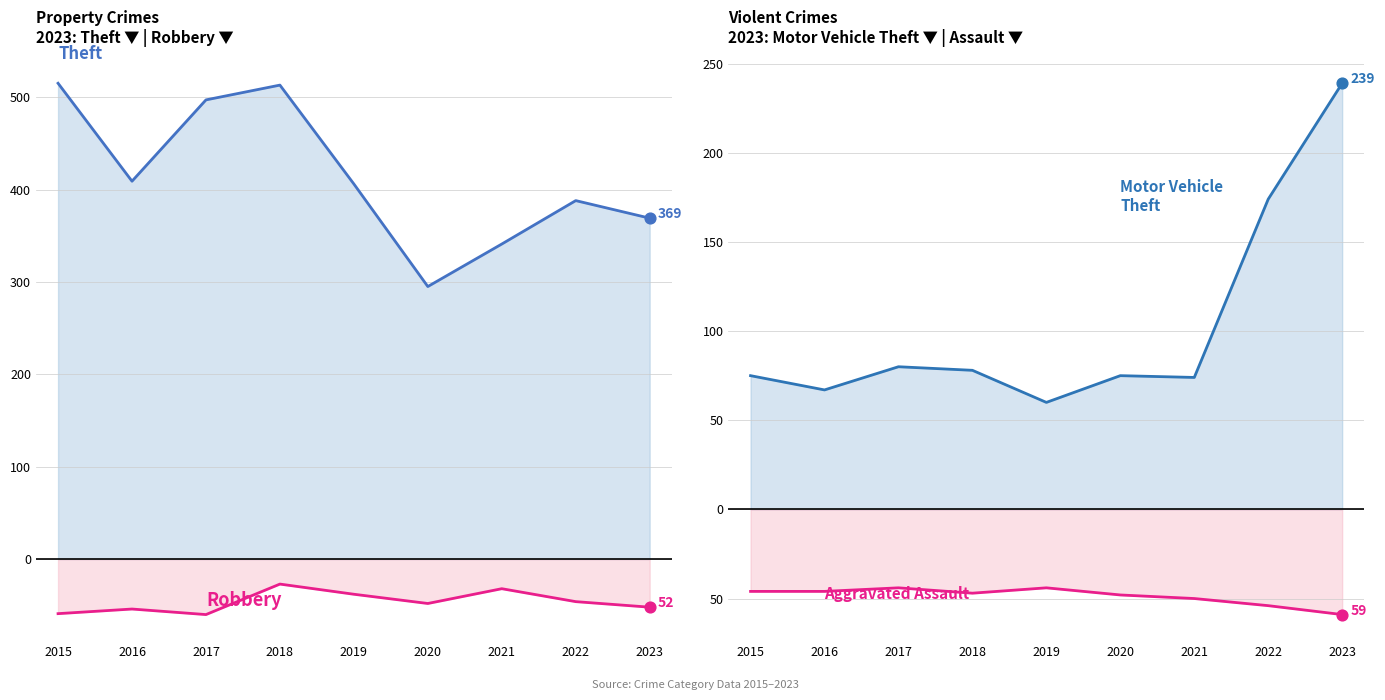

Is the value of Theft at 2021 greater than the value of Motor Vehicle Theft at 2019?

Yes